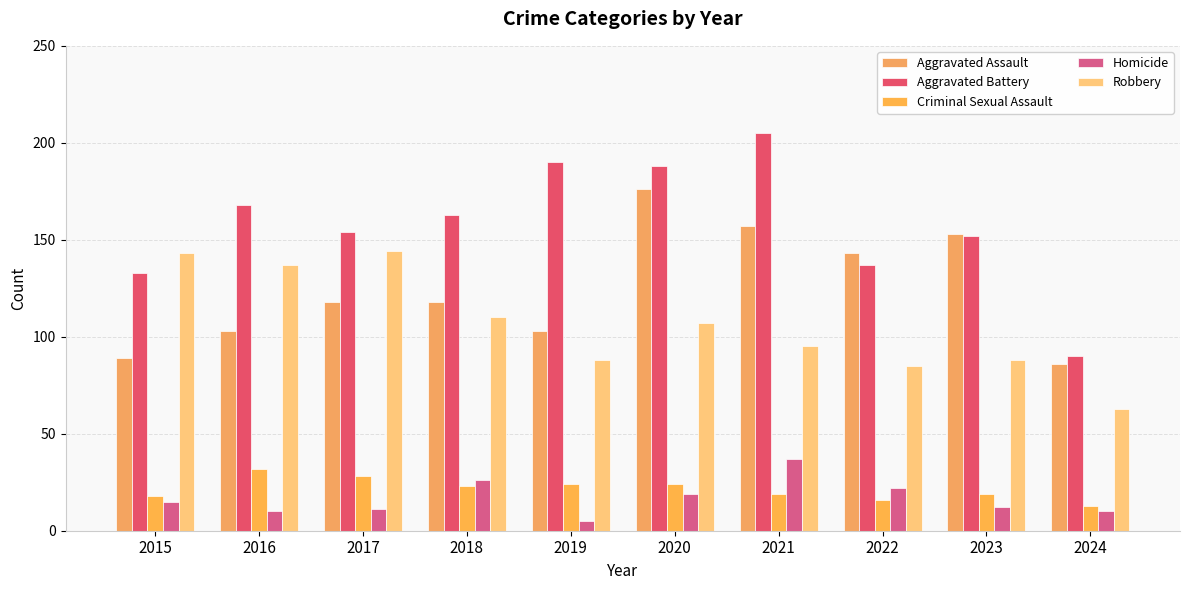

What is the value of the Homicide bar at the 5th from the left?

5